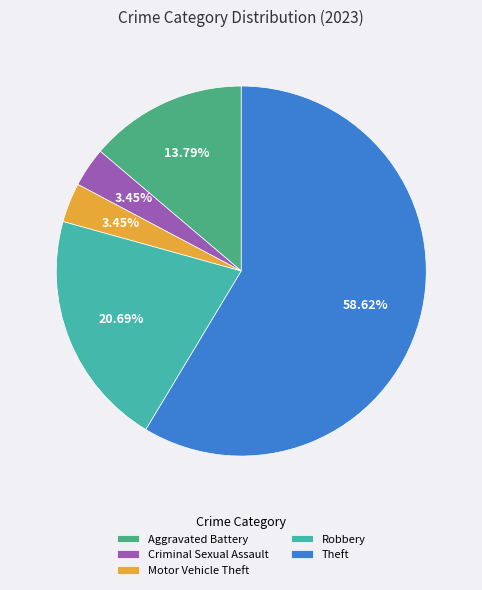

Between Theft and Motor Vehicle Theft, which is larger?

Theft